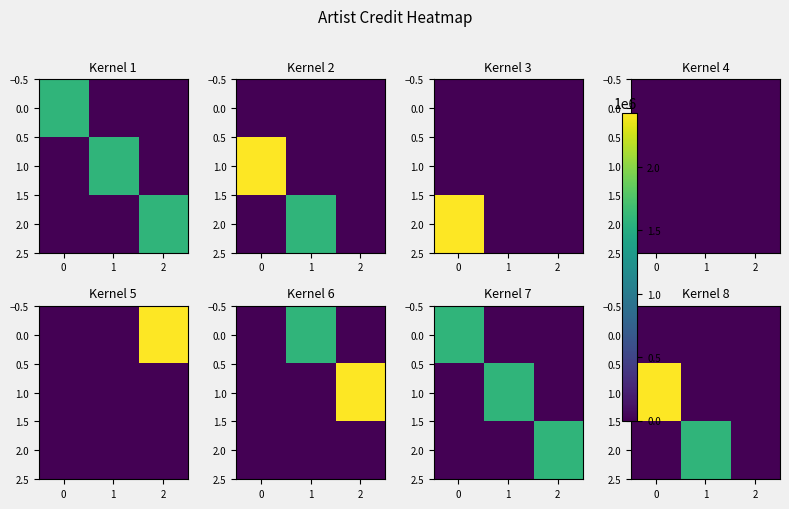

True or false: 1.0 has a value of 1316297 at 1.

False